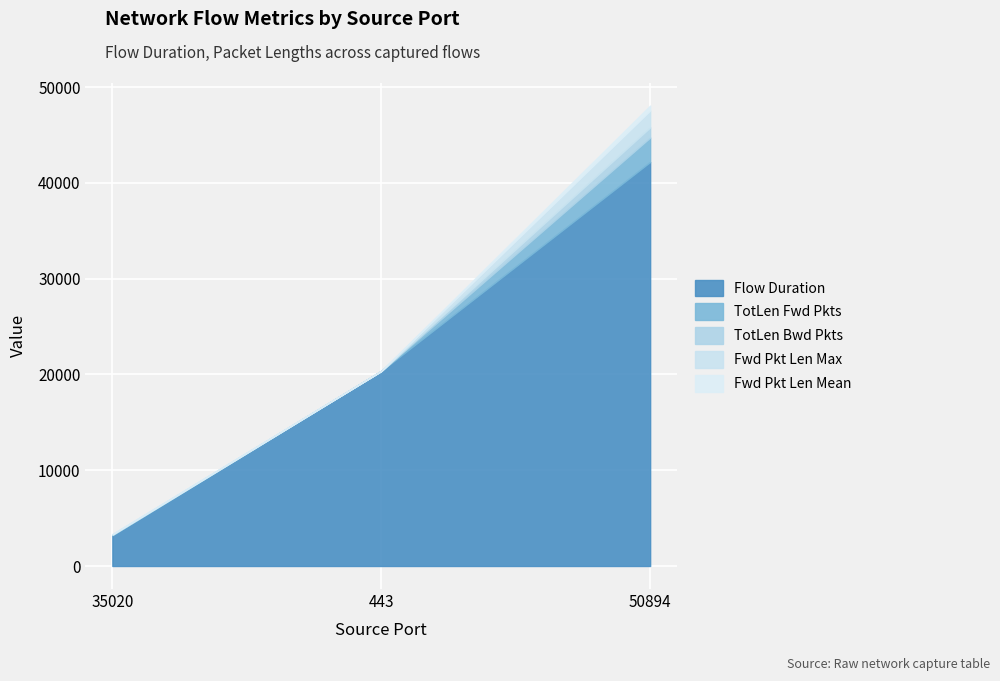

List the series in order of their peak value, highest first.

Flow Duration, TotLen Fwd Pkts, Fwd Pkt Len Max, TotLen Bwd Pkts, Fwd Pkt Len Mean